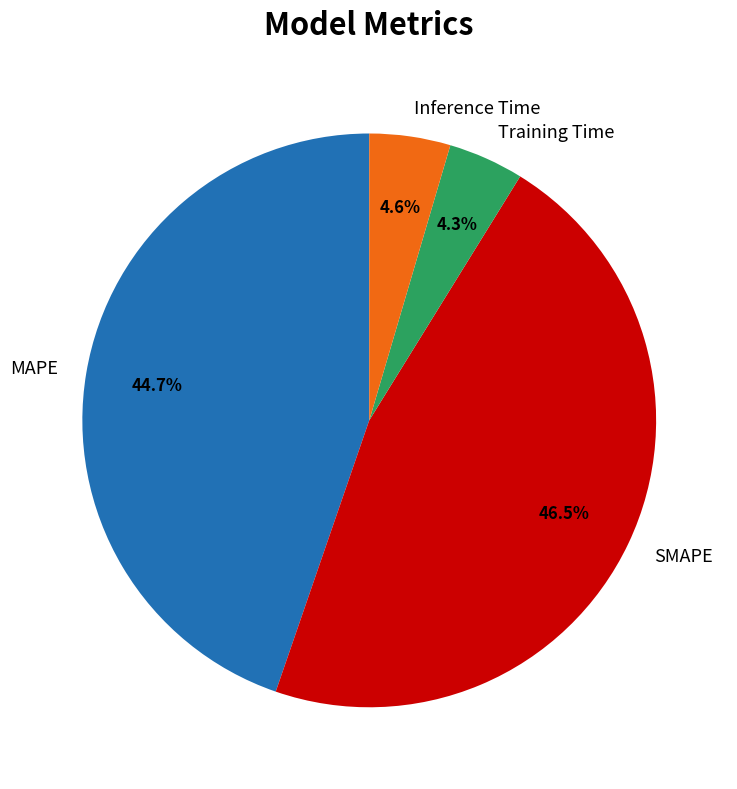

Is the sum of Inference Time and Training Time greater than half?

No